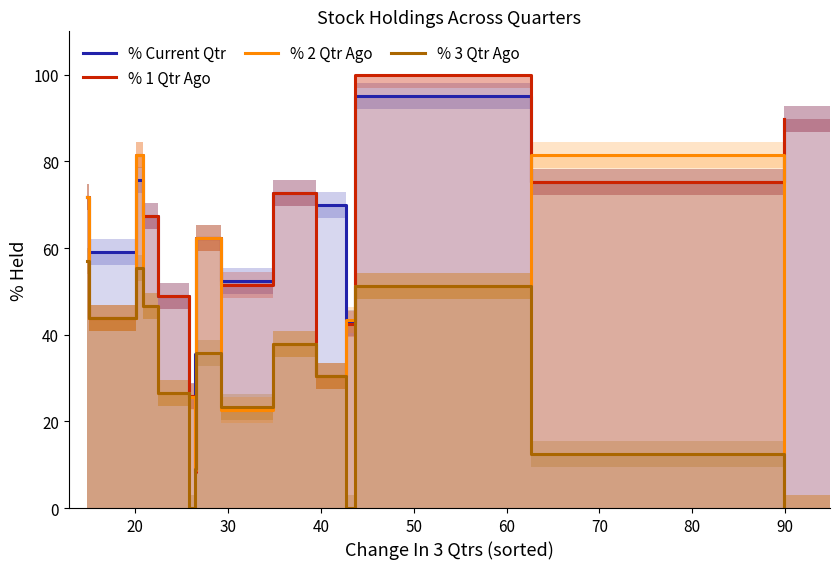

Reading left to right, what are all the values shown in this chart?

% Current Qtr: 71.9	59.0	75.6	67.5	49.0	25.8	35.5	62.3	52.4	72.7	69.9	42.7	95.0	75.2	89.8
% 1 Qtr Ago: 71.9	44.0	81.5	67.5	49.0	25.8	8.3	62.3	51.5	72.7	30.5	42.4	100.0	75.2	89.8
% 2 Qtr Ago: 71.9	44.0	81.5	46.6	26.5	25.7	8.8	62.3	22.7	37.9	30.5	43.4	51.3	81.4	0.0
% 3 Qtr Ago: 57.0	44.0	55.5	46.6	26.5	0.0	9.0	35.7	23.2	37.9	30.5	0.0	51.3	12.5	0.0